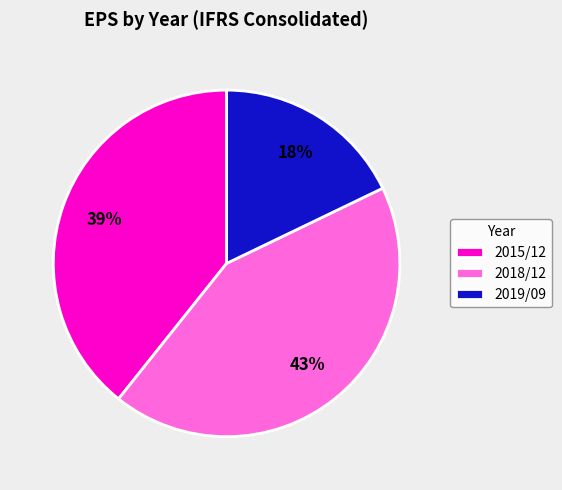

What percentage is the 2015/12 slice, to the nearest percent?

39%